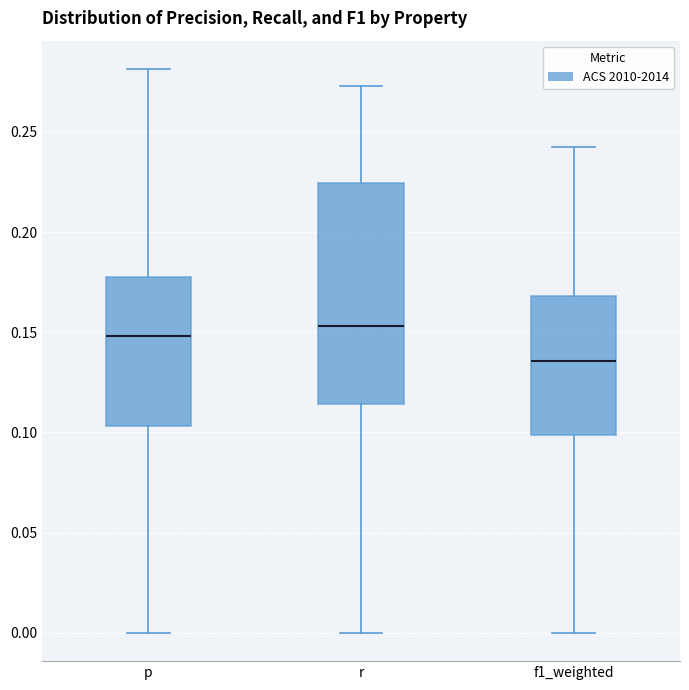

Reading left to right, transcribe this box plot: for each box, give where its median line is, the range the box spans, and where its two whiskers end, as read against the y-axis. The values are not printed on the chart, so give them approximately, as read against the axis.

p: median 0.150, box 0.105 to 0.180, whiskers 0.000 to 0.280
r: median 0.155, box 0.115 to 0.225, whiskers 0.000 to 0.275
f1_weighted: median 0.135, box 0.100 to 0.170, whiskers 0.000 to 0.240